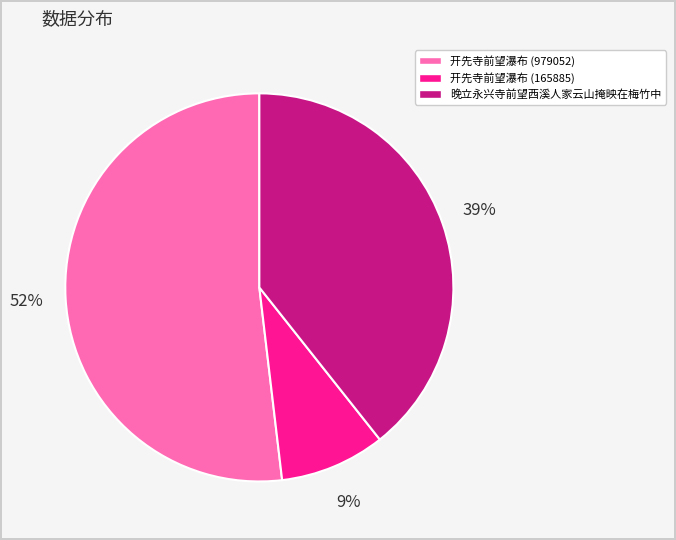

How many segments does this pie chart have?

3